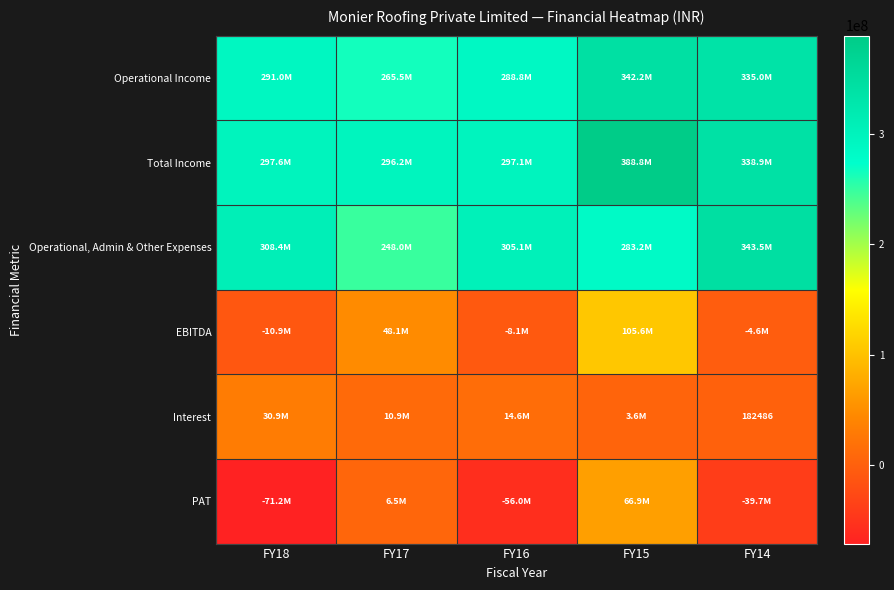

Is it true that Interest equals 182486 at FY14?

True